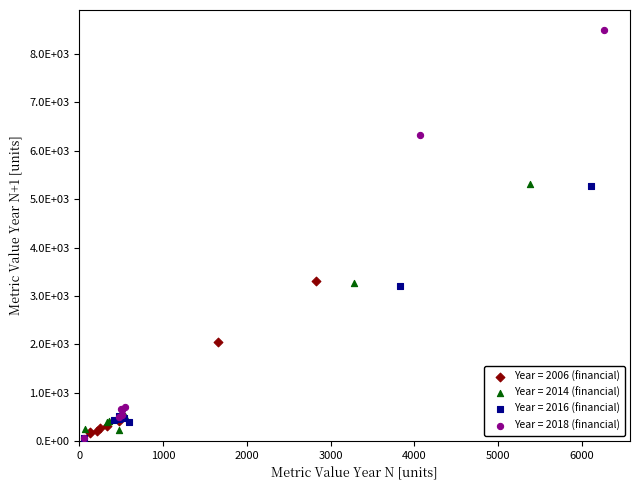

Which series contains the highest Y value?

Year = 2018 (financial)